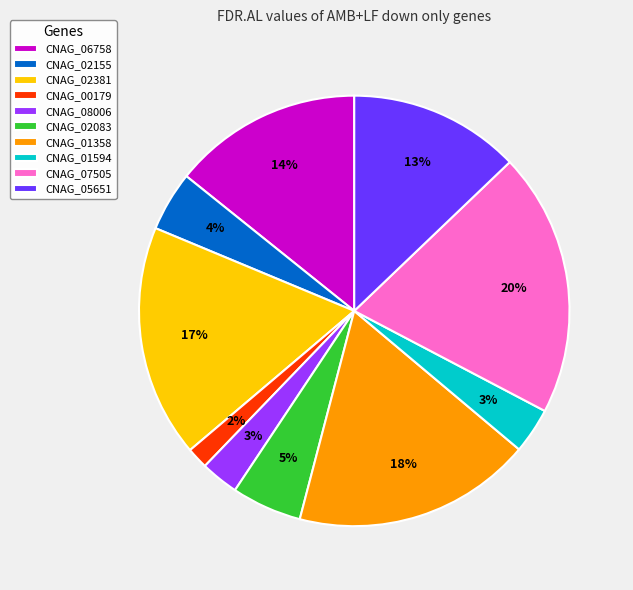

The CNAG_01358 slice represents 4% of the pie. True or false?

False